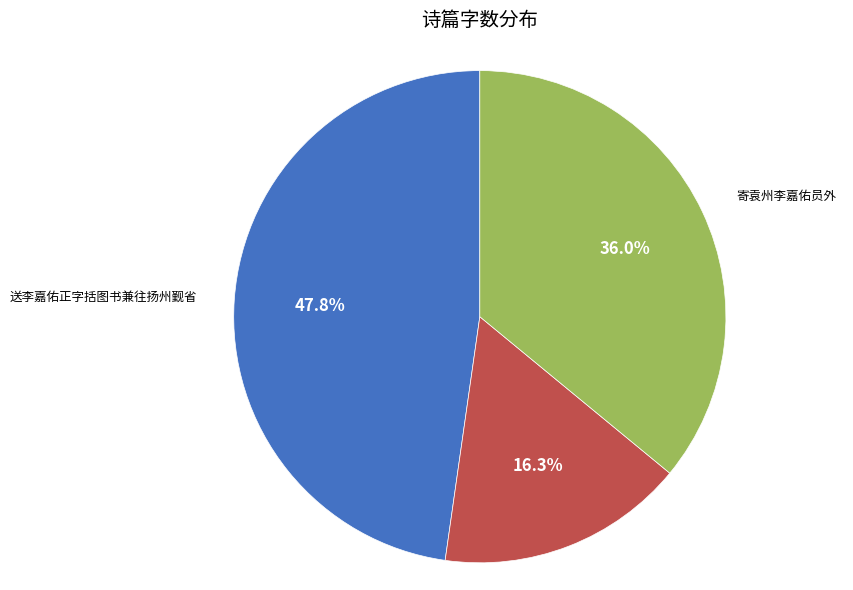

Is it true that 初贬南巴至鄱阳题李嘉佑江亭 is 16% of the pie?

True